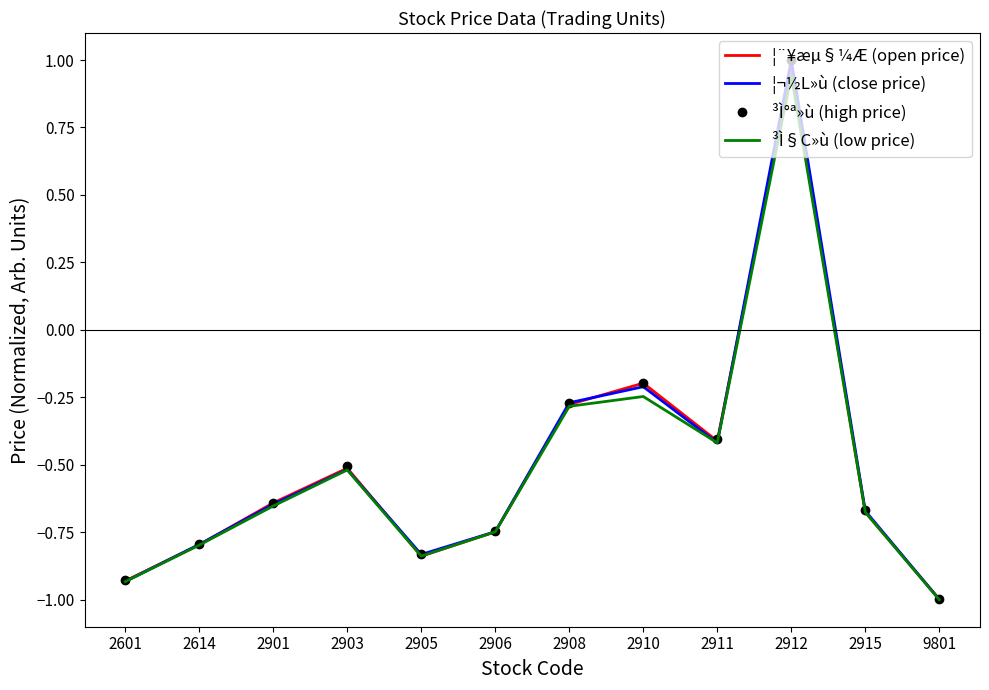

The ¦¨¥æµ§¼Æ (open price) series shows -0.3 at 2901. True or false?

False